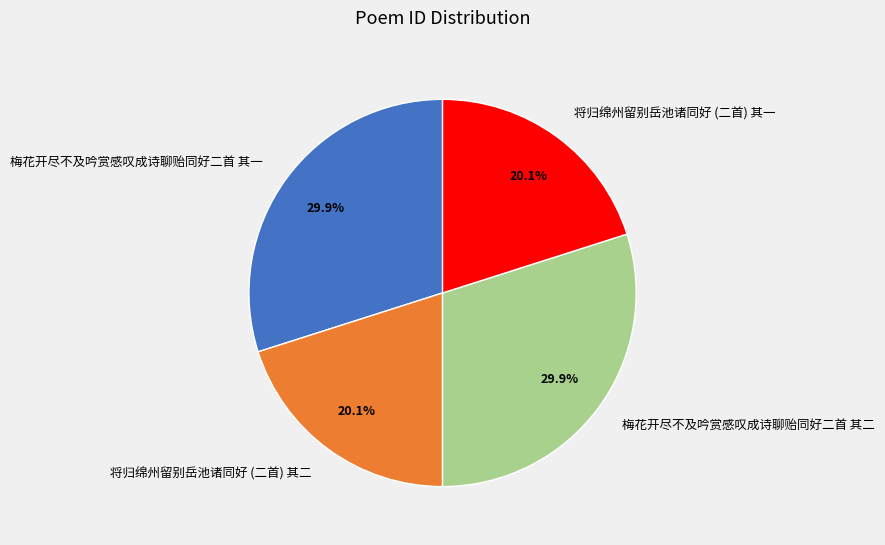

Approximately how many times larger is the value at 梅花开尽不及吟赏感叹成诗聊贻同好二首 其一 compared to 梅花开尽不及吟赏感叹成诗聊贻同好二首 其二?

1.0